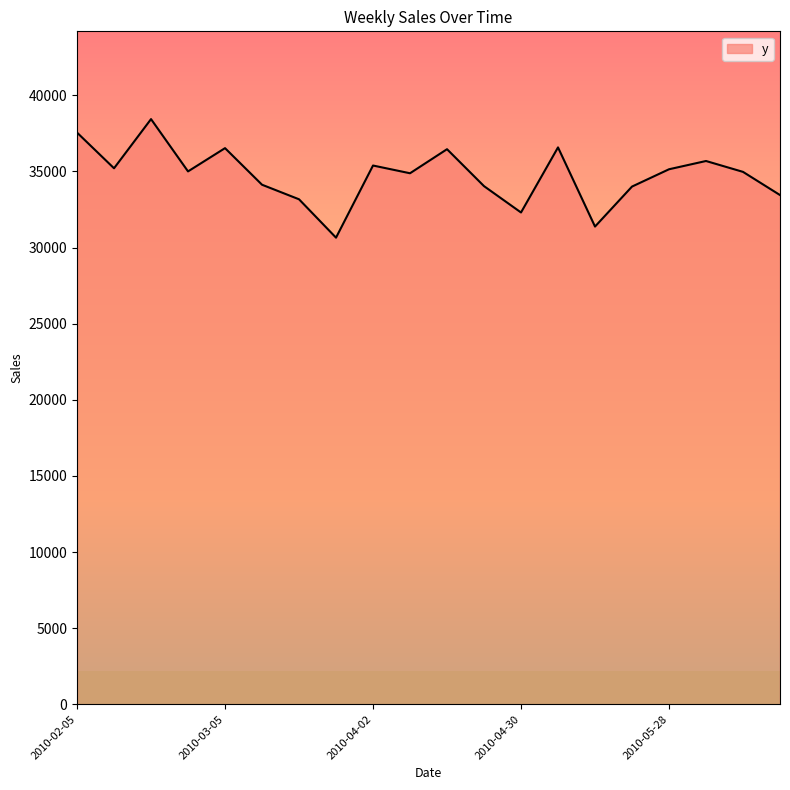

What is the maximum value shown in the chart?

38435.2